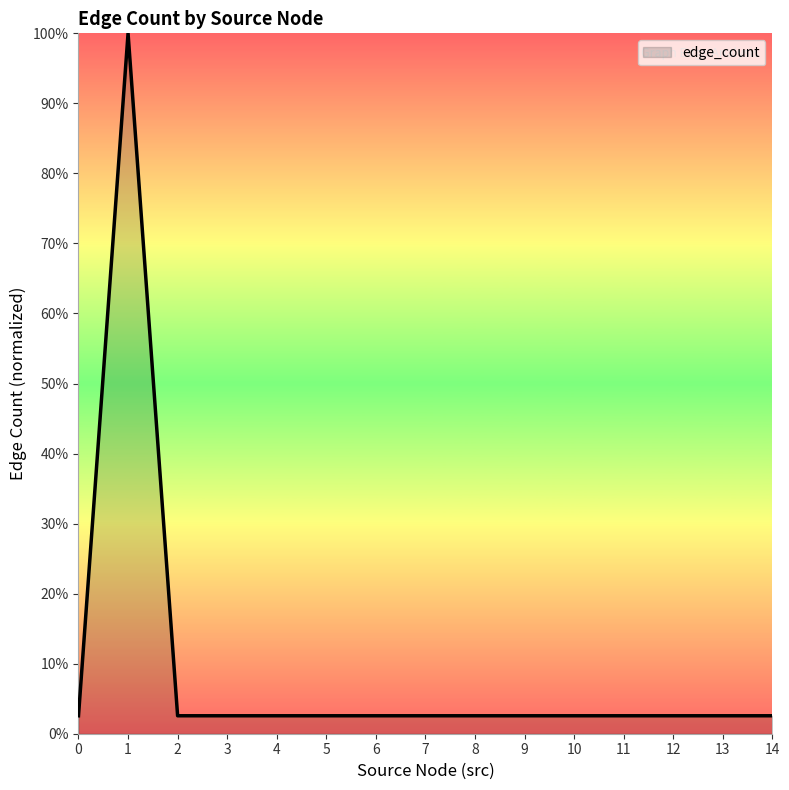

What is the difference between the maximum and minimum values?

97.4